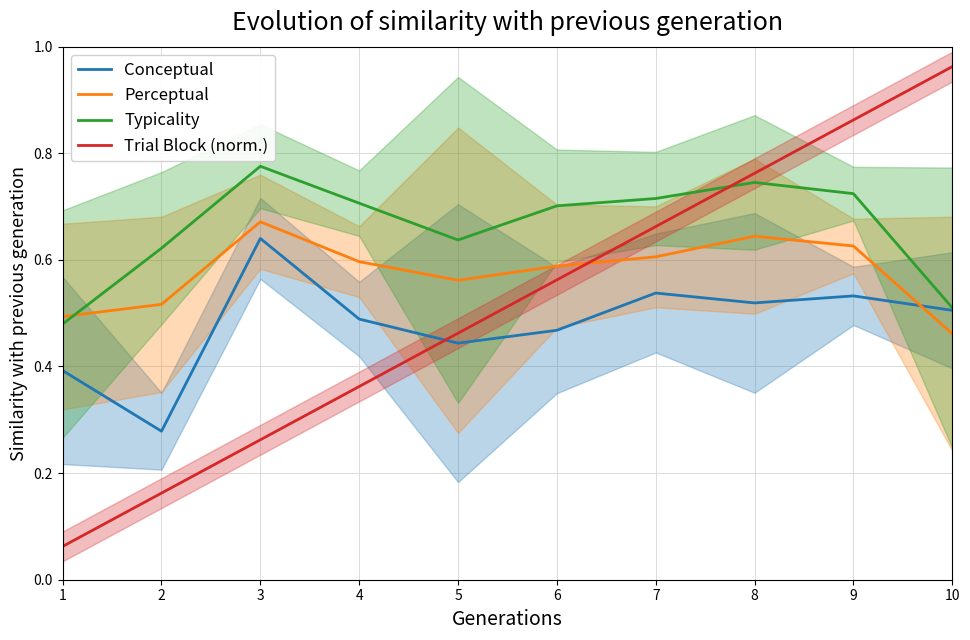

What is the minimum value shown in the chart?

0.1